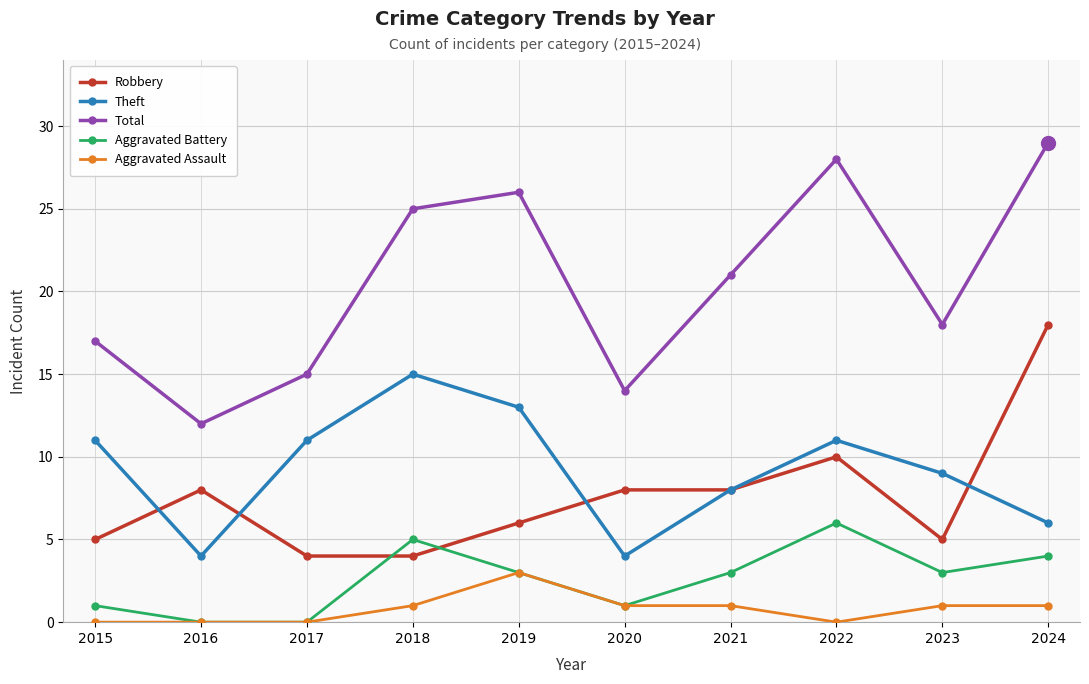

Read the Robbery value at 2024.

18